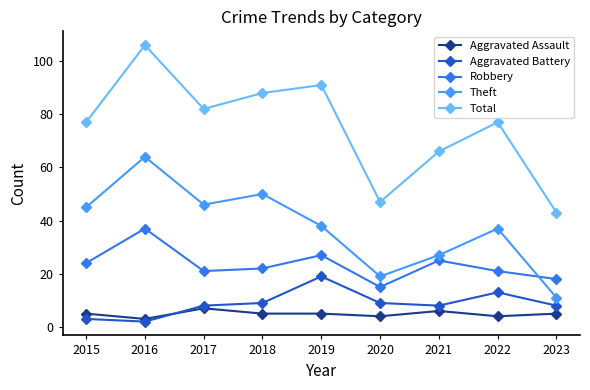

Is the value of Robbery at 2015 greater than the value of Total at 2017?

No